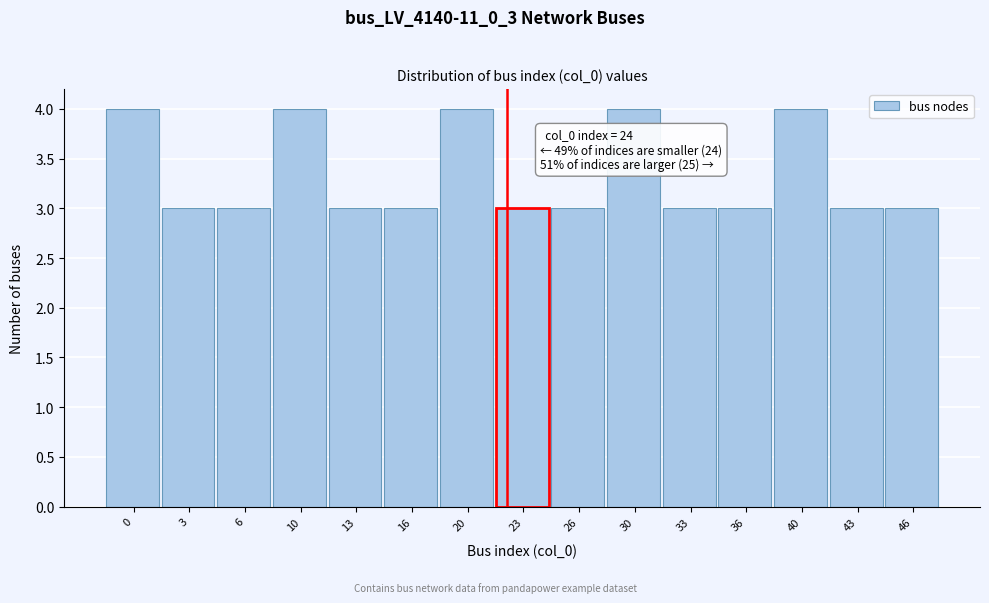

Reading right to left, transcribe all the data shown in this chart.

3	3	4	3	3	4	3	3	4	3	3	4	3	3	4